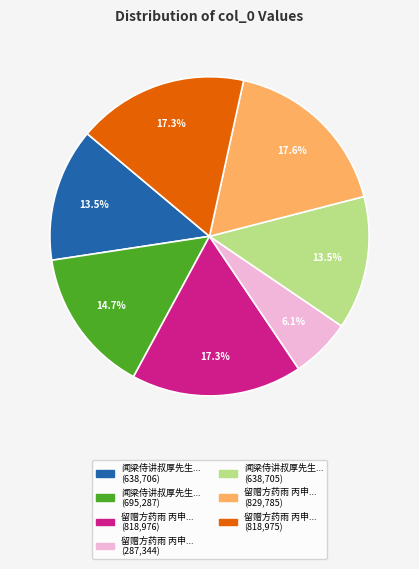

Is there a majority slice in this chart?

No